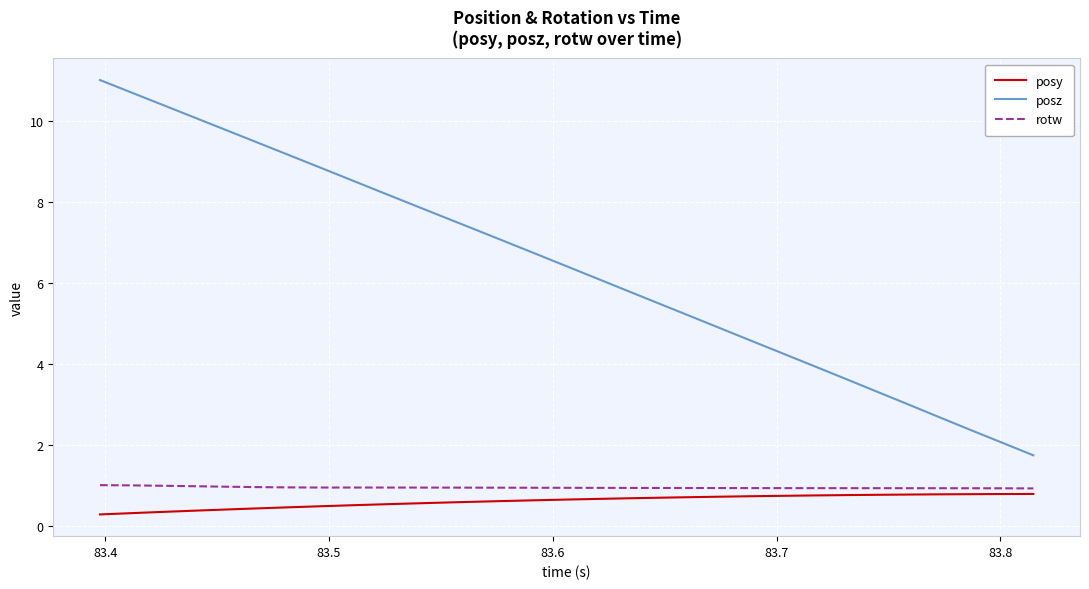

What is the difference between the maximum and minimum values in the posy series?

0.5